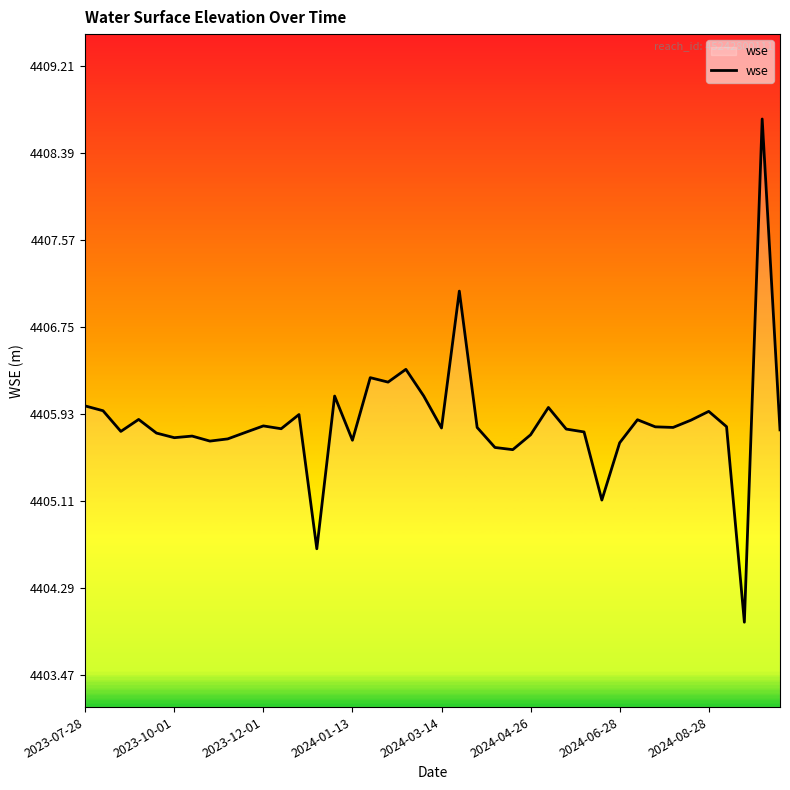

What is the maximum value shown in the chart?

4408.7